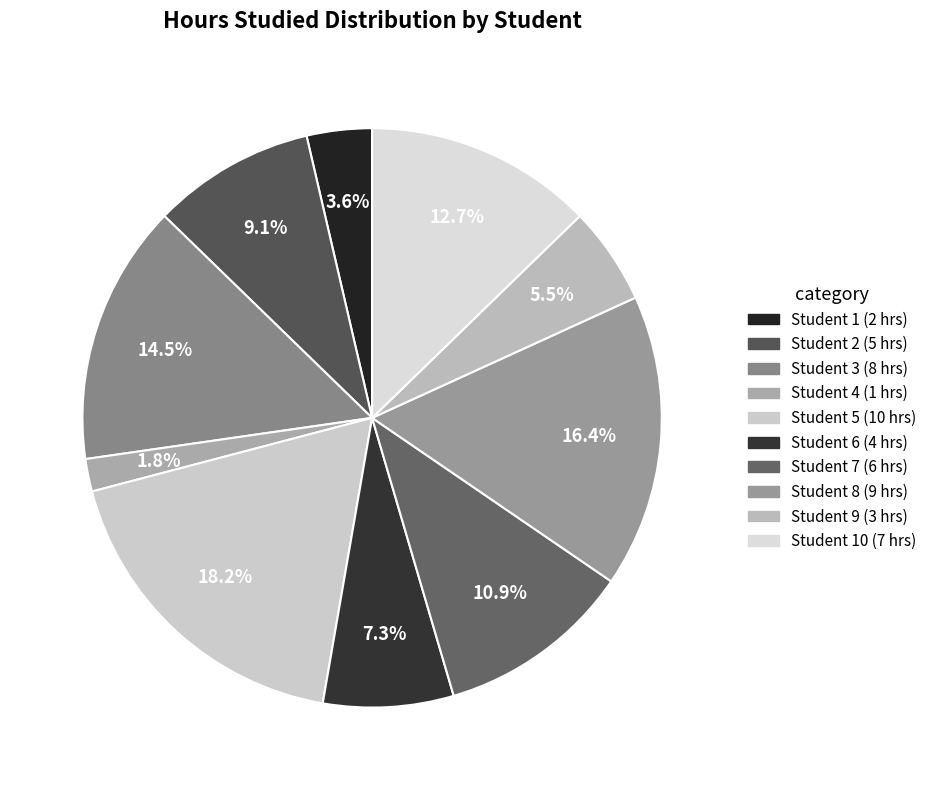

Is there any slice that represents more than half of the pie?

No